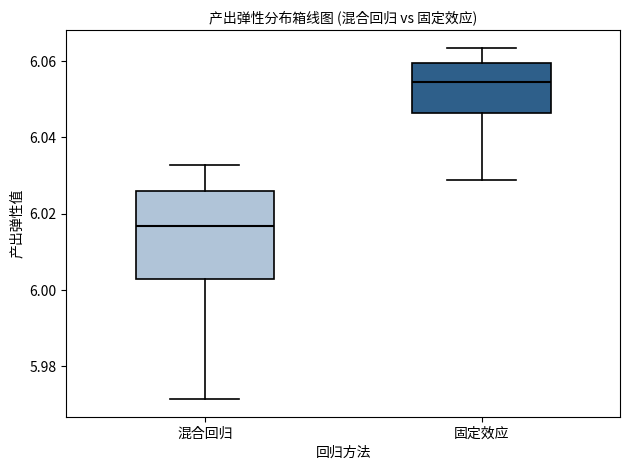

Where is the lower edge of the box for 固定效应 on the y-axis? The values are not printed on the chart, so give them approximately, as read against the axis.

6.046